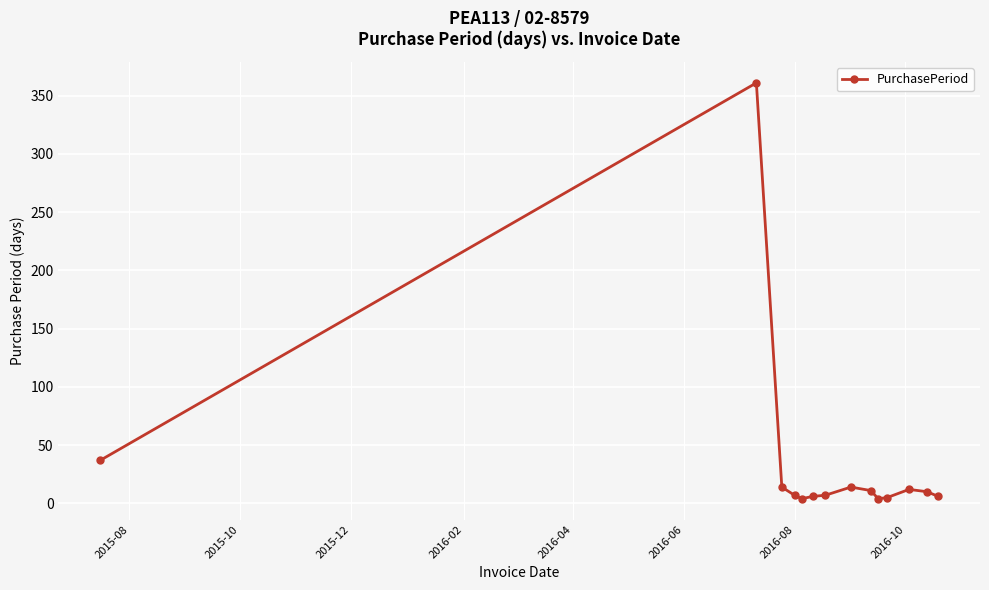

What is the average value?

36